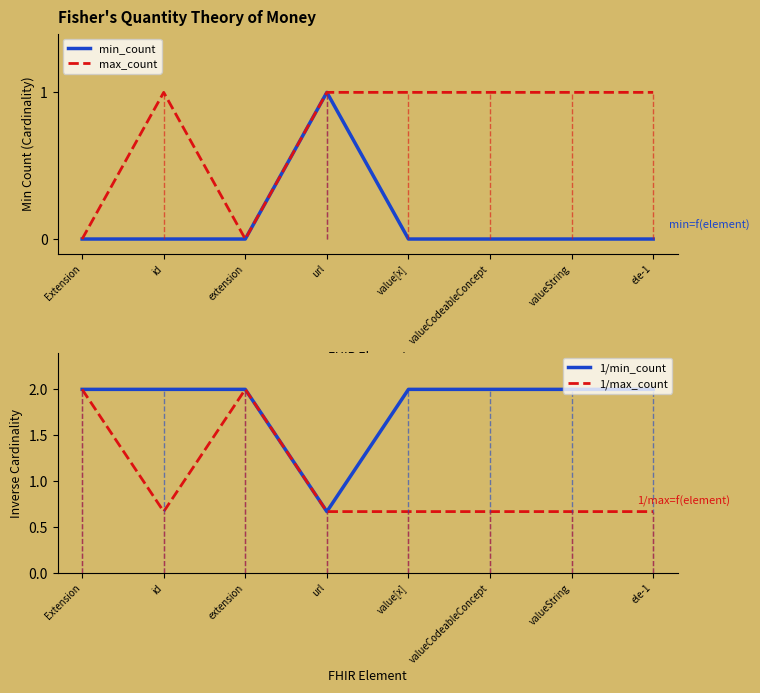

True or false: min_count has more than 0 points higher than both neighbors.

True